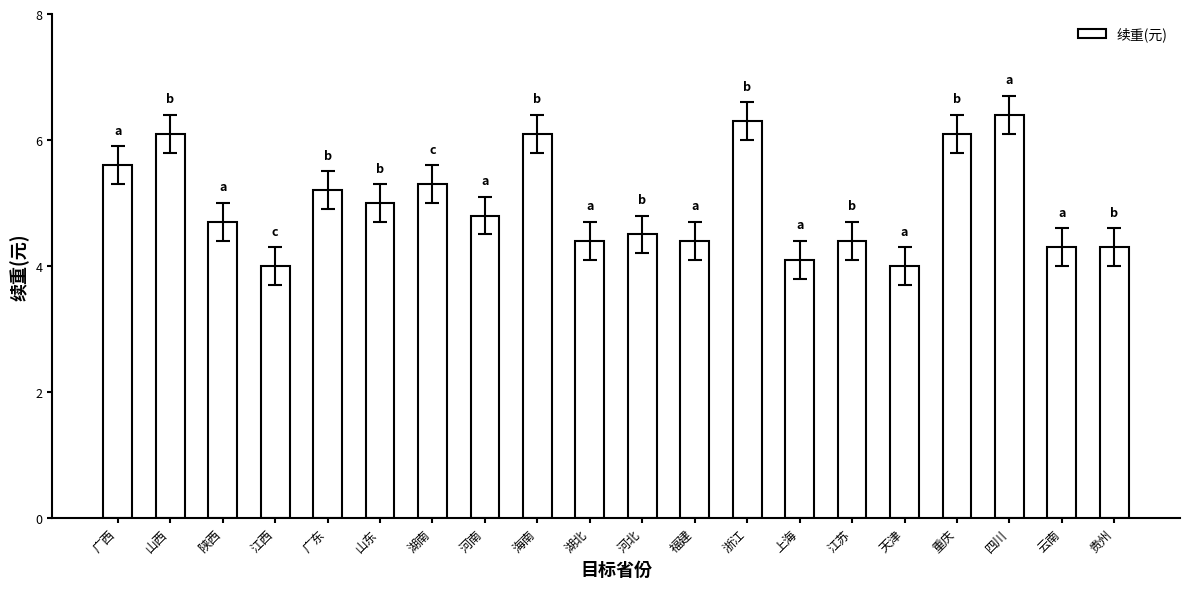

What is the value of the 16th bar from the left?

4.0